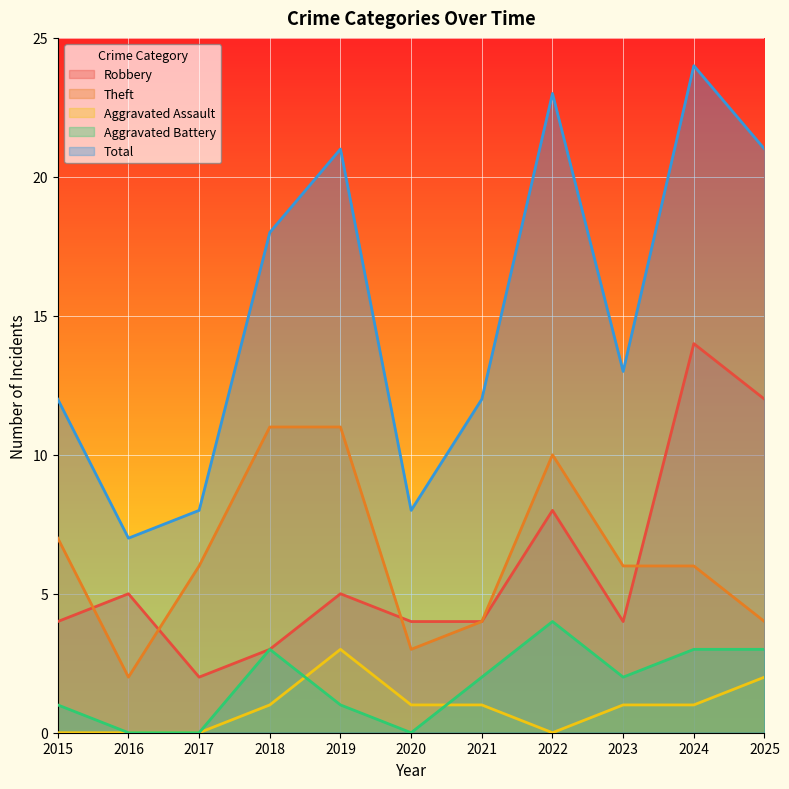

What is the value of the Total point at the 6th from the left?

8